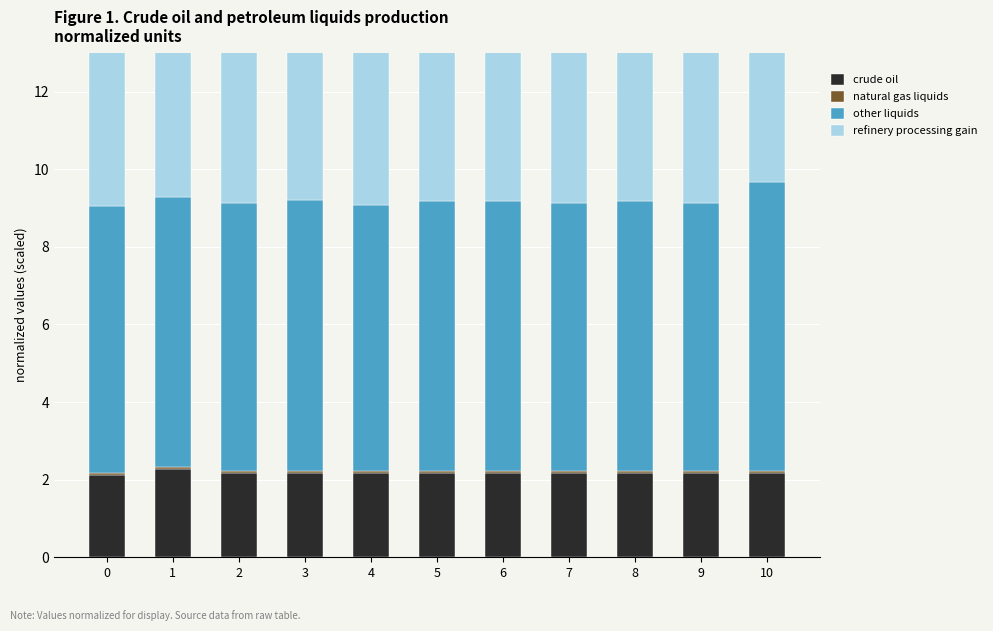

What is the difference between the maximum and minimum values in the crude oil series?

0.2